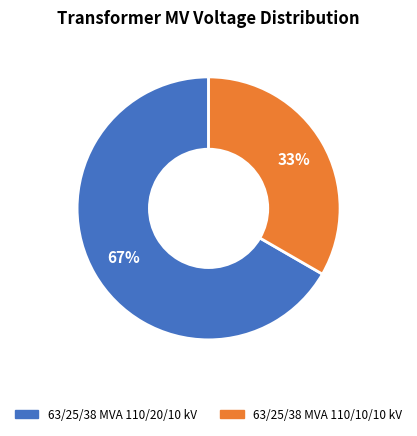

The 63/25/38 MVA 110/10/10 kV slice represents 33% of the pie. True or false?

True